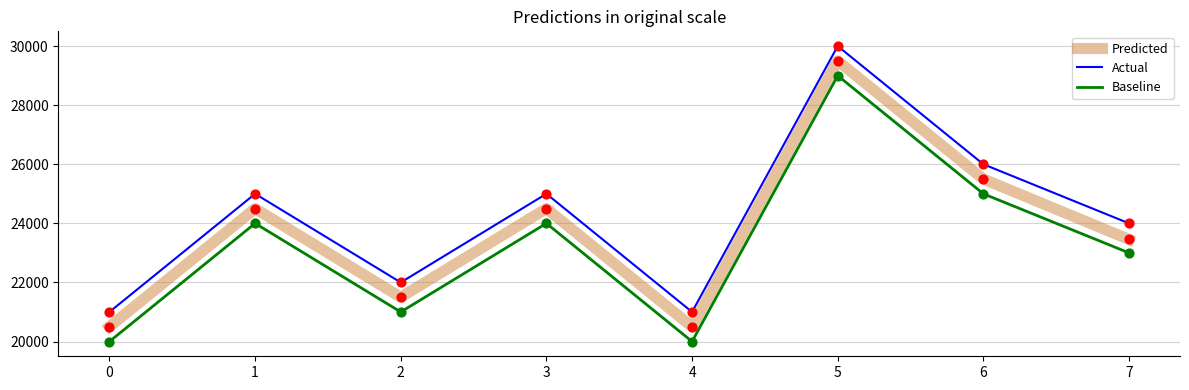

What is the difference between the highest and lowest values at 0?

1000